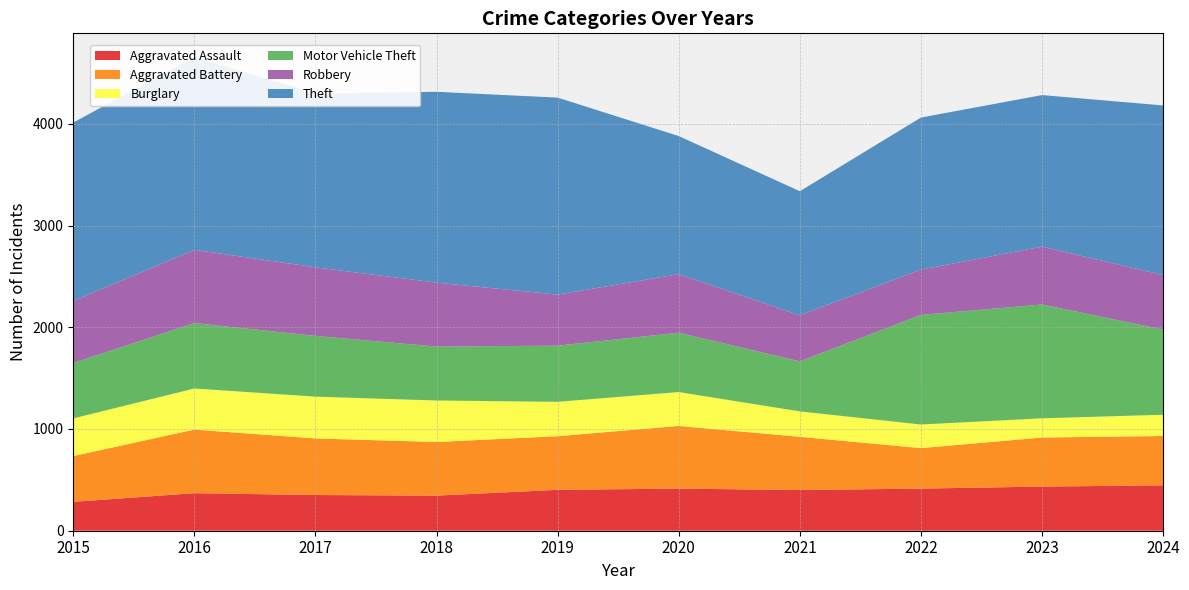

Reading left to right, transcribe all the data shown in this chart.

Aggravated Assault: 284	369	351	345	402	414	400	414	434	446
Aggravated Battery: 450	625	556	527	527	616	523	398	482	485
Burglary: 370	404	411	408	338	333	250	232	189	209
Motor Vehicle Theft: 545	643	597	530	552	583	492	1077	1119	837
Robbery: 609	720	674	628	502	576	452	446	568	536
Theft: 1754	1895	1707	1876	1936	1357	1220	1494	1490	1667